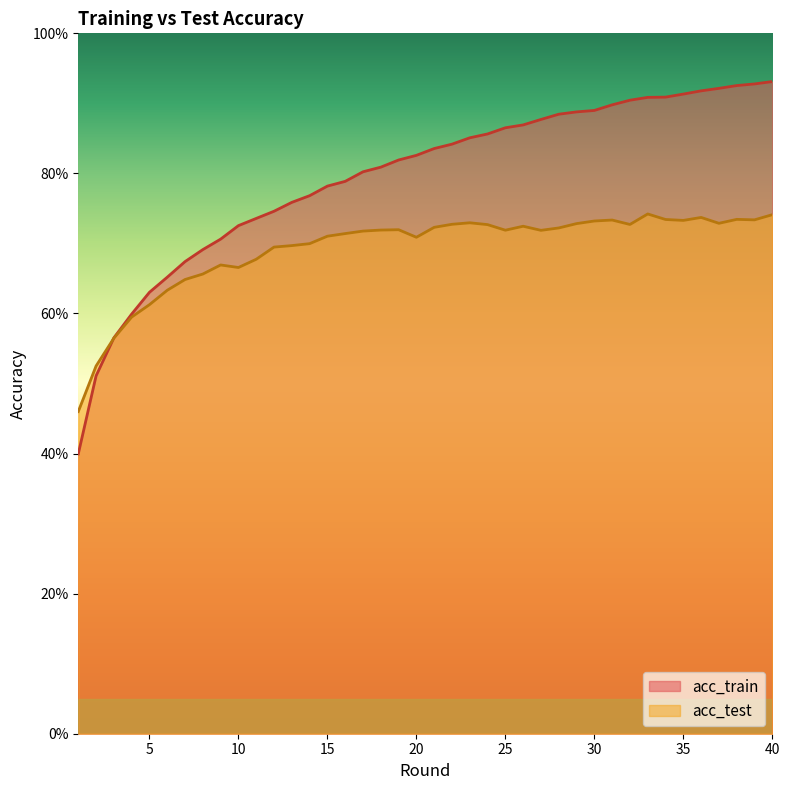

What are all the series names shown in the legend?

acc_train, acc_test